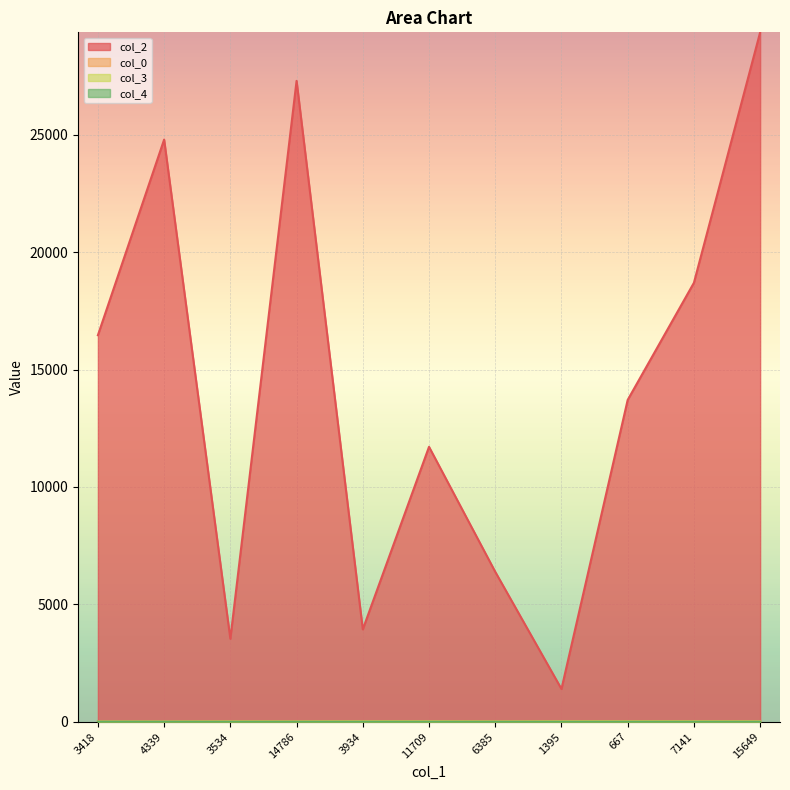

What is the lowest value of the col_0 series?

8.7